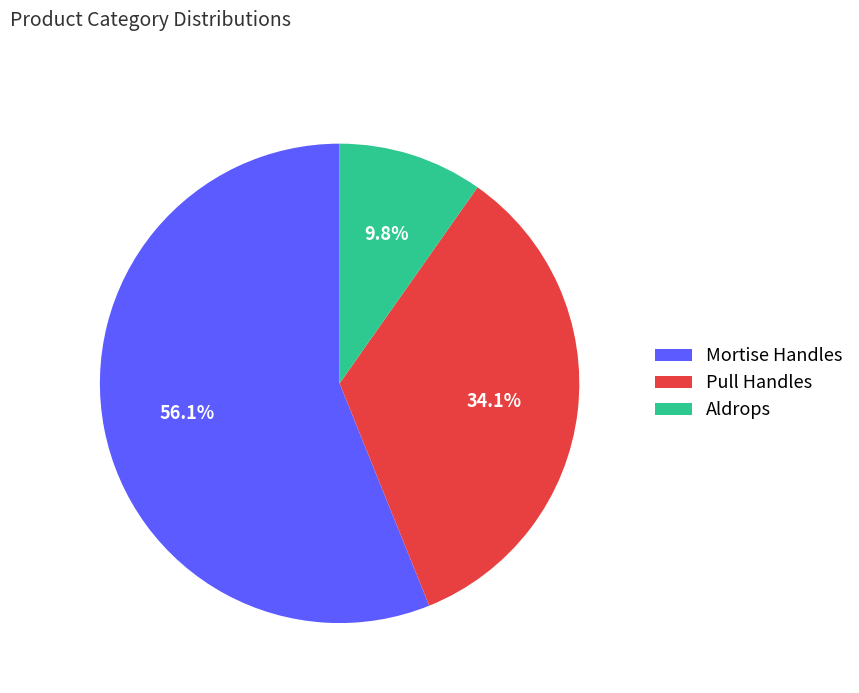

Which has a higher value, Aldrops or Pull Handles?

Pull Handles